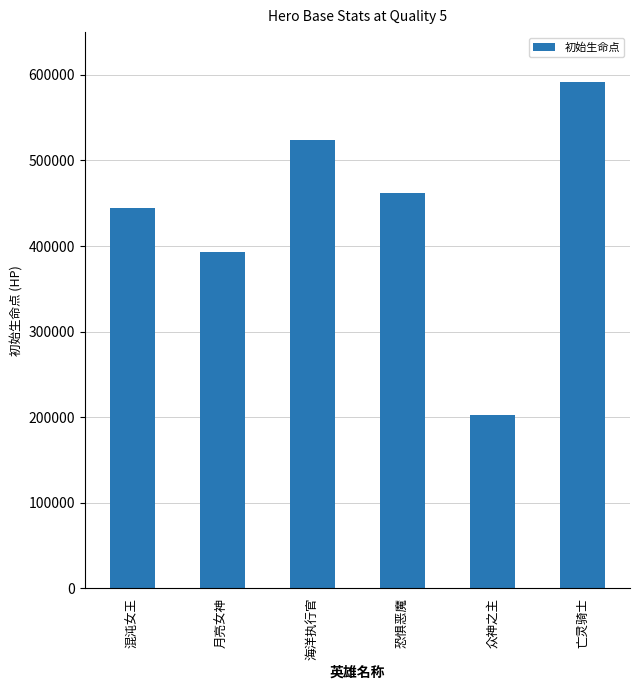

True or false: the data shows 744244 at 海洋执行官.

False